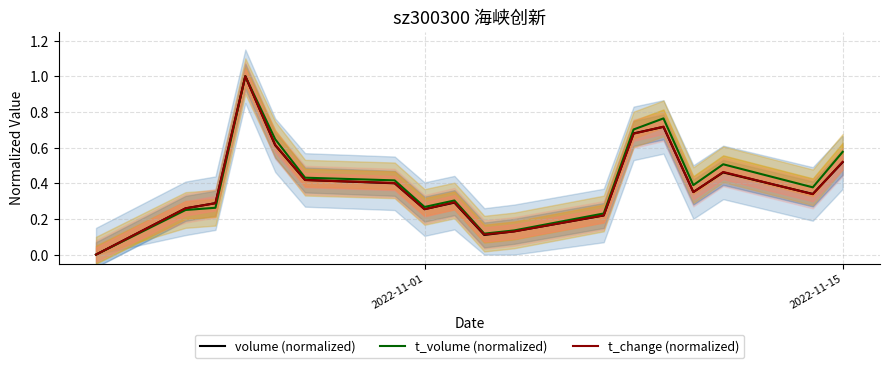

What is the maximum value for t_volume (normalized)?

1.0